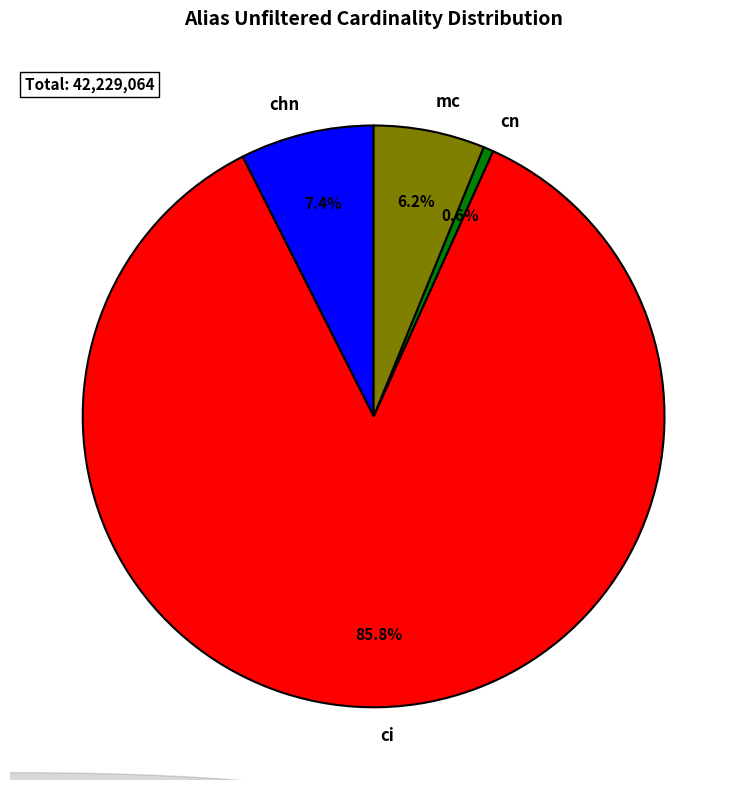

How many slices are in this pie chart?

4